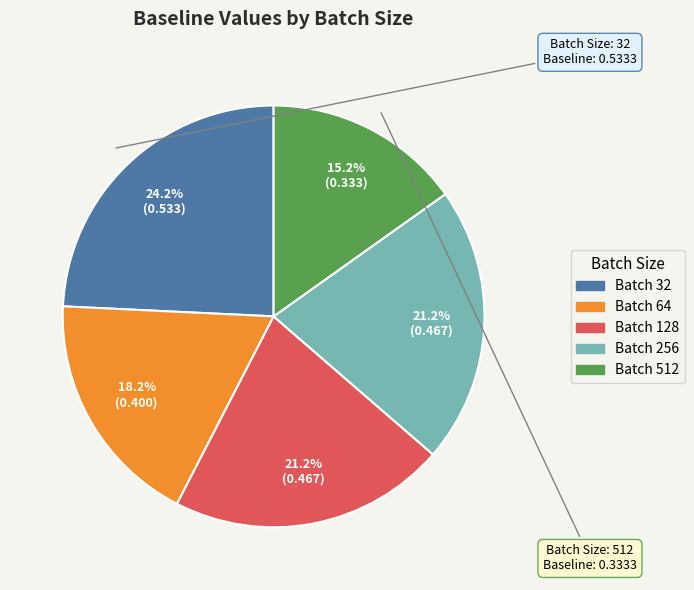

Does any single category account for the majority?

No